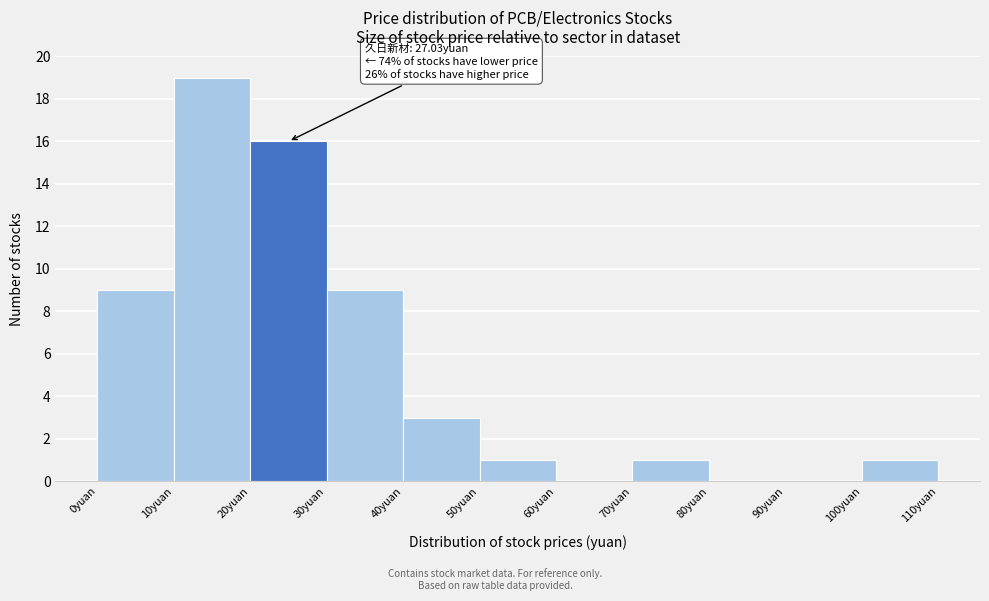

Over which range of the x-axis is the bar tallest?

10 to 20